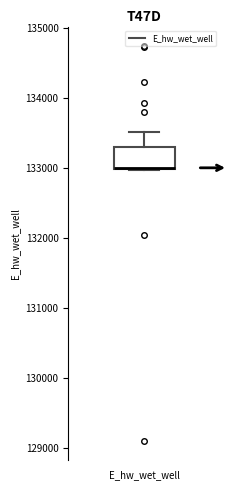

Read this box plot against the y-axis: the position of the median line, the range covered by the box, and the ends of both whiskers. The values are not printed on the chart, so give them approximately, as read against the axis.

median 133000 (drawn on the box's lower edge), box 133000 to 133300, whiskers 133000 to 133500